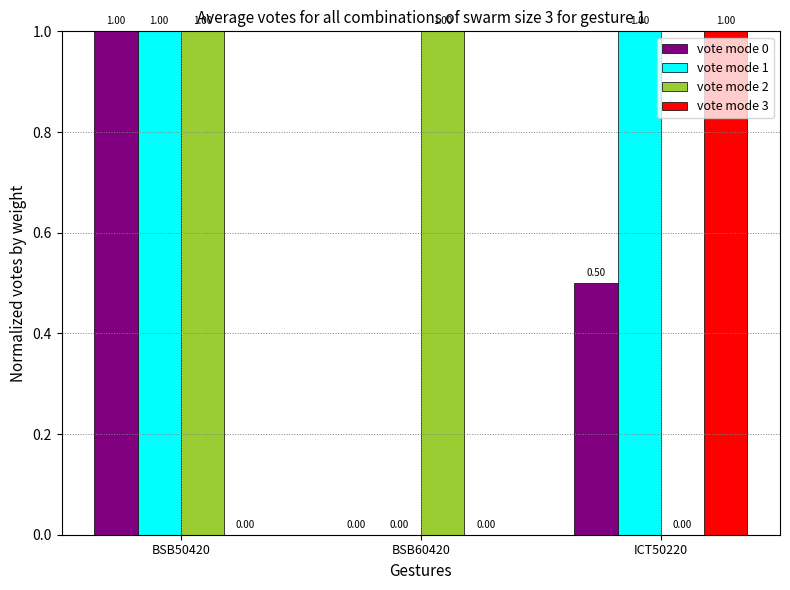

Reading left to right, extract all data points from this chart.

vote mode 0: 1.0	0.0	0.5
vote mode 1: 1.0	0.0	1.0
vote mode 2: 1.0	1.0	0.0
vote mode 3: 0.0	0.0	1.0